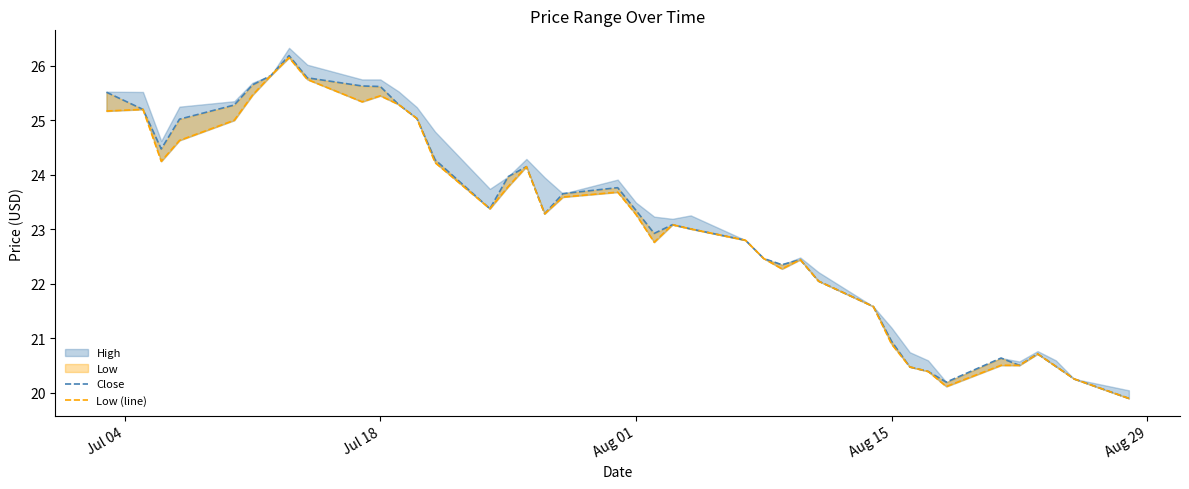

True or false: Close and Low (line) cross at least once.

False